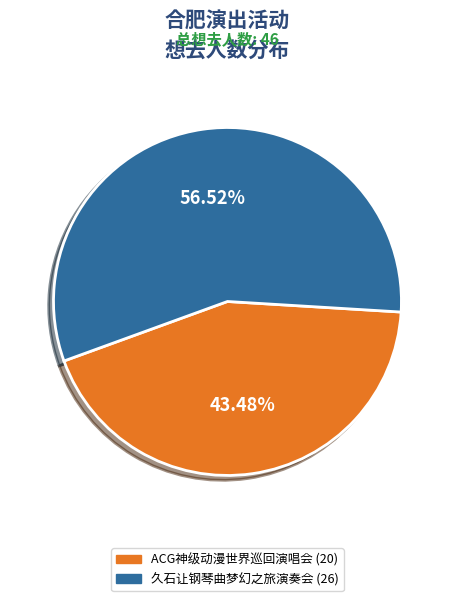

Is there any slice that represents more than half of the pie?

Yes